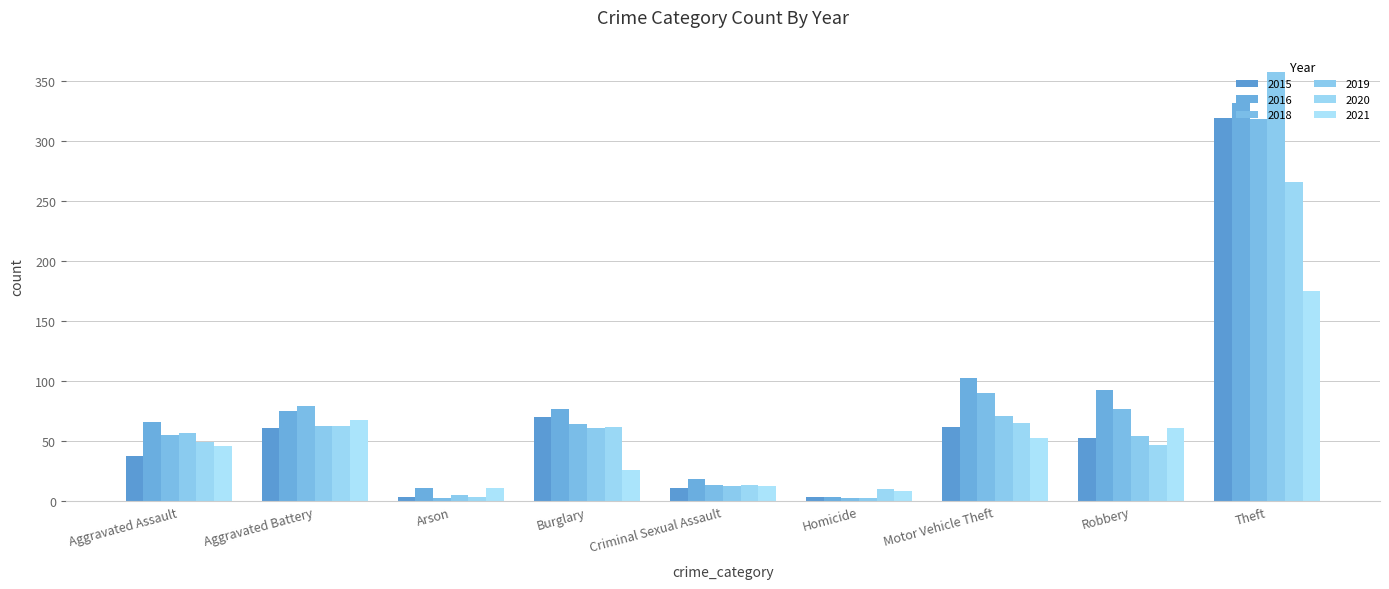

What is the spread (max minus min) of values at Theft?

182